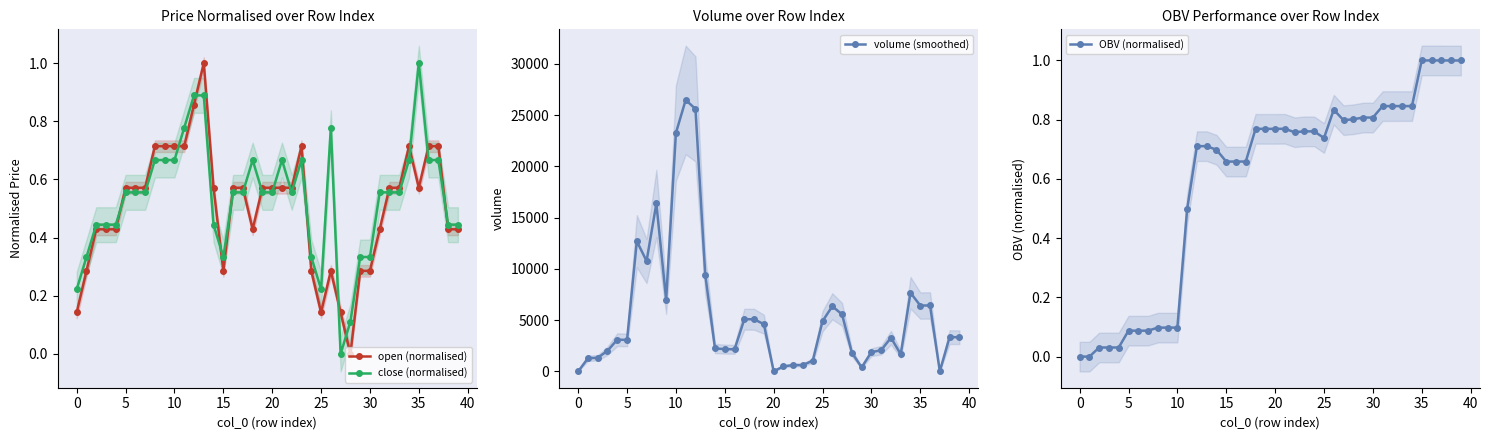

What is the average value of the volume (smoothed) series?

5548.4